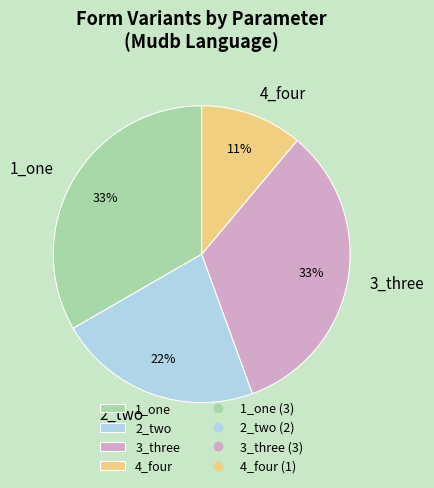

True or false: 2_two accounts for 9% of the total.

False